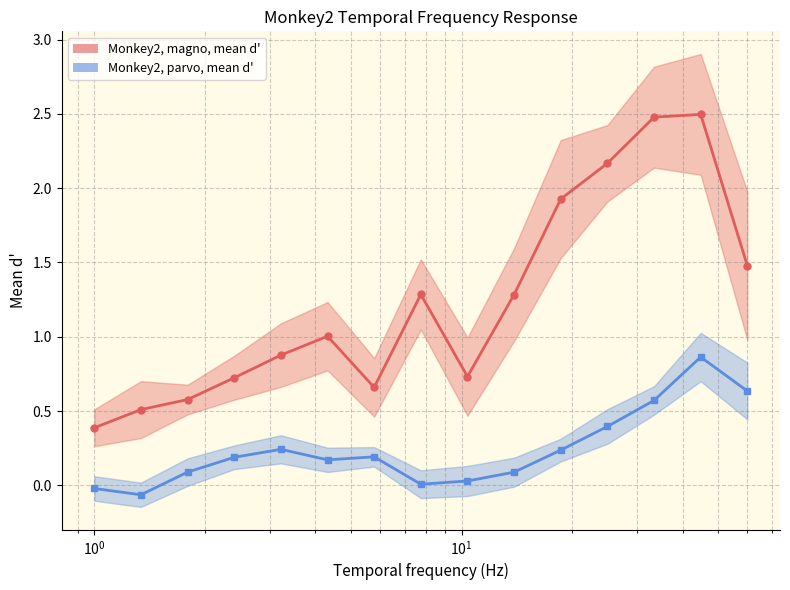

What is the label of the 8th point from the left?

7.746